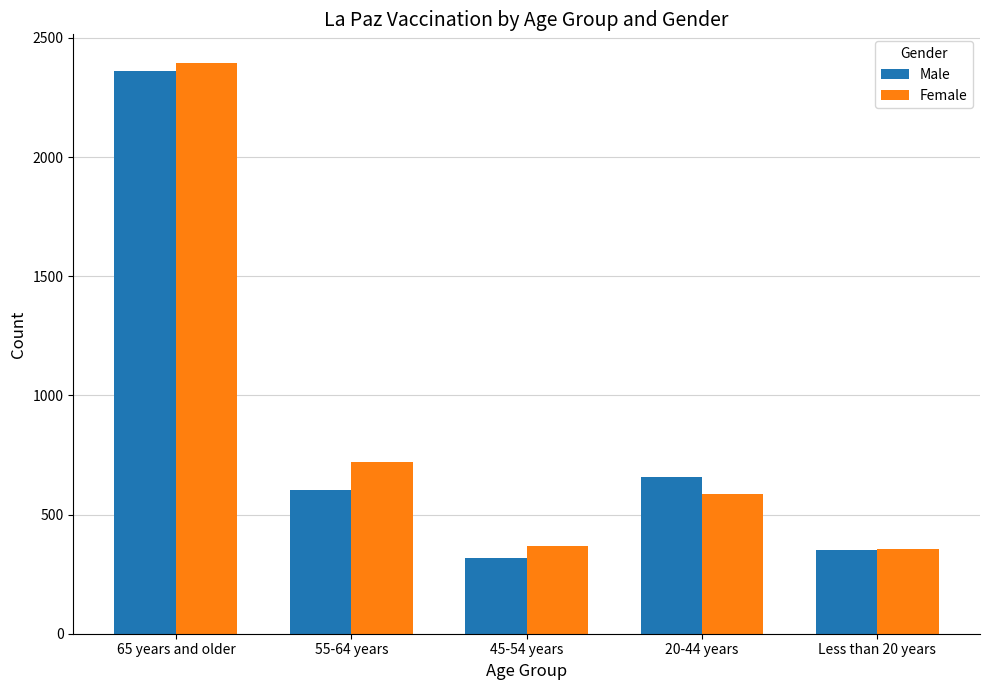

True or false: Male has a value of 218 at 20-44 years.

False